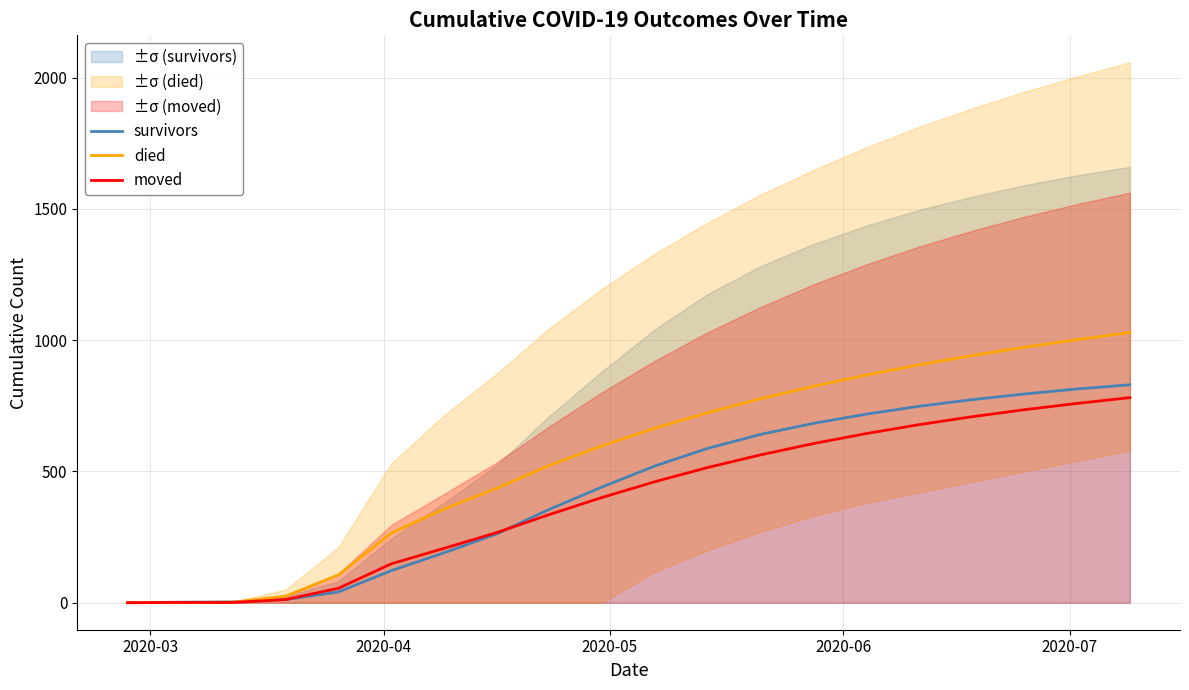

Reading right to left, extract all data points from this chart.

survivors: 830	814	795	773	748	718	683	641	588	521	441	356	262	190	122	41	12	3	2	0
died: 1029	1002	973	941	906	867	824	777	724	665	598	523	436	357	265	106	25	2	0	0
moved: 781	759	735	708	678	644	606	563	515	461	401	336	267	207	148	55	12	1	1	0